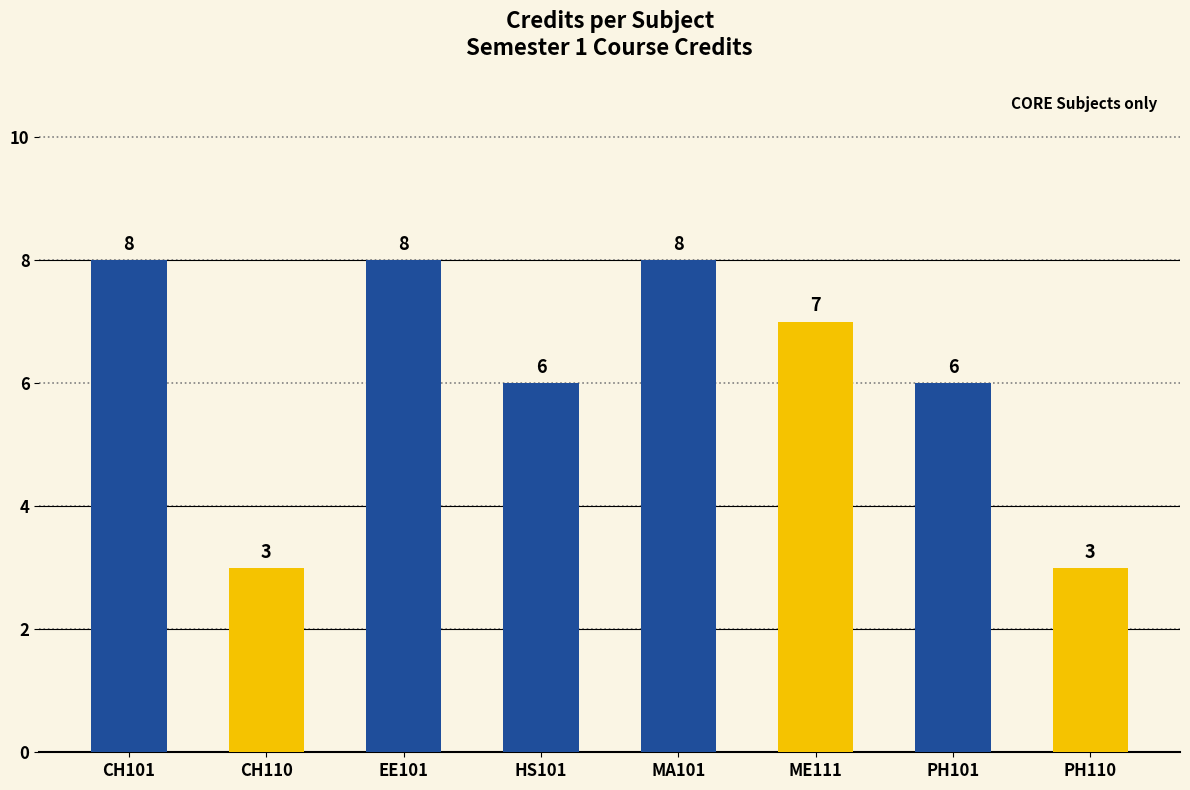

Are the bars horizontal?

No